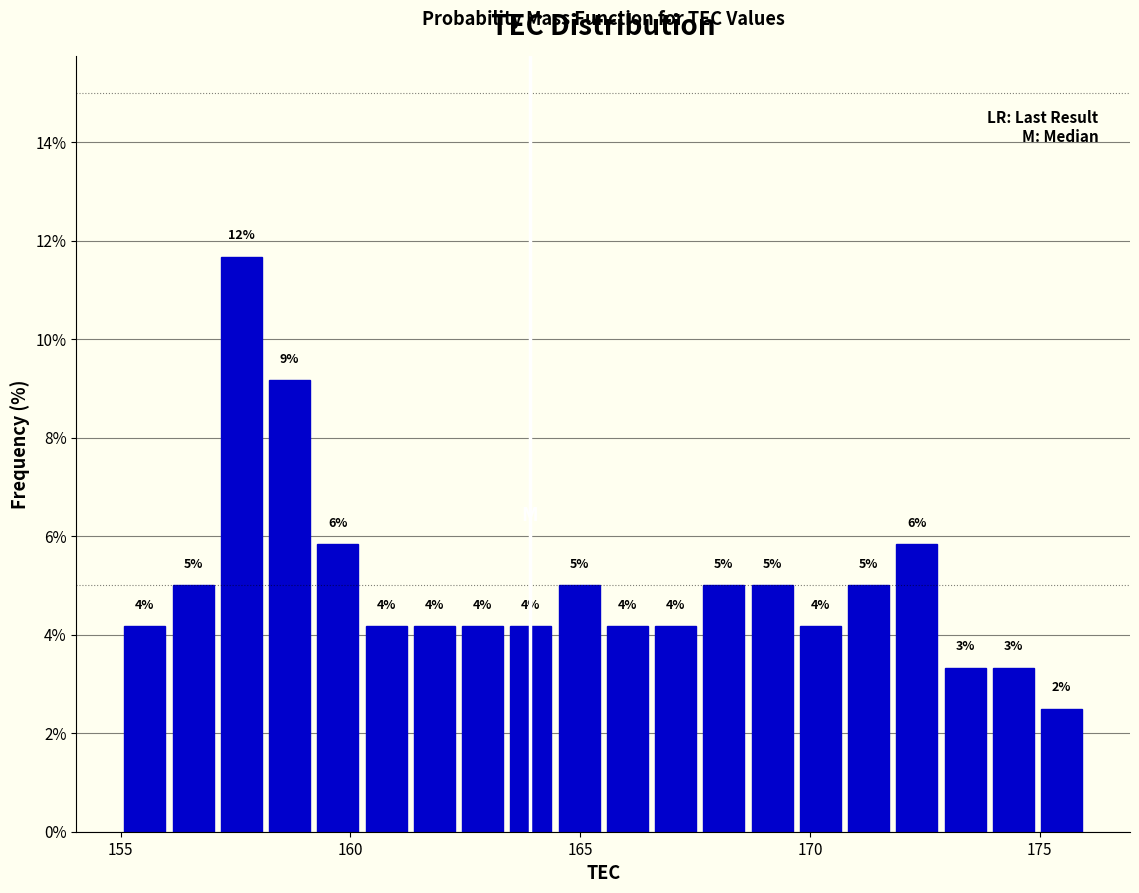

Read against the x-axis, roughly where is the centre of the tallest bar?

157.5